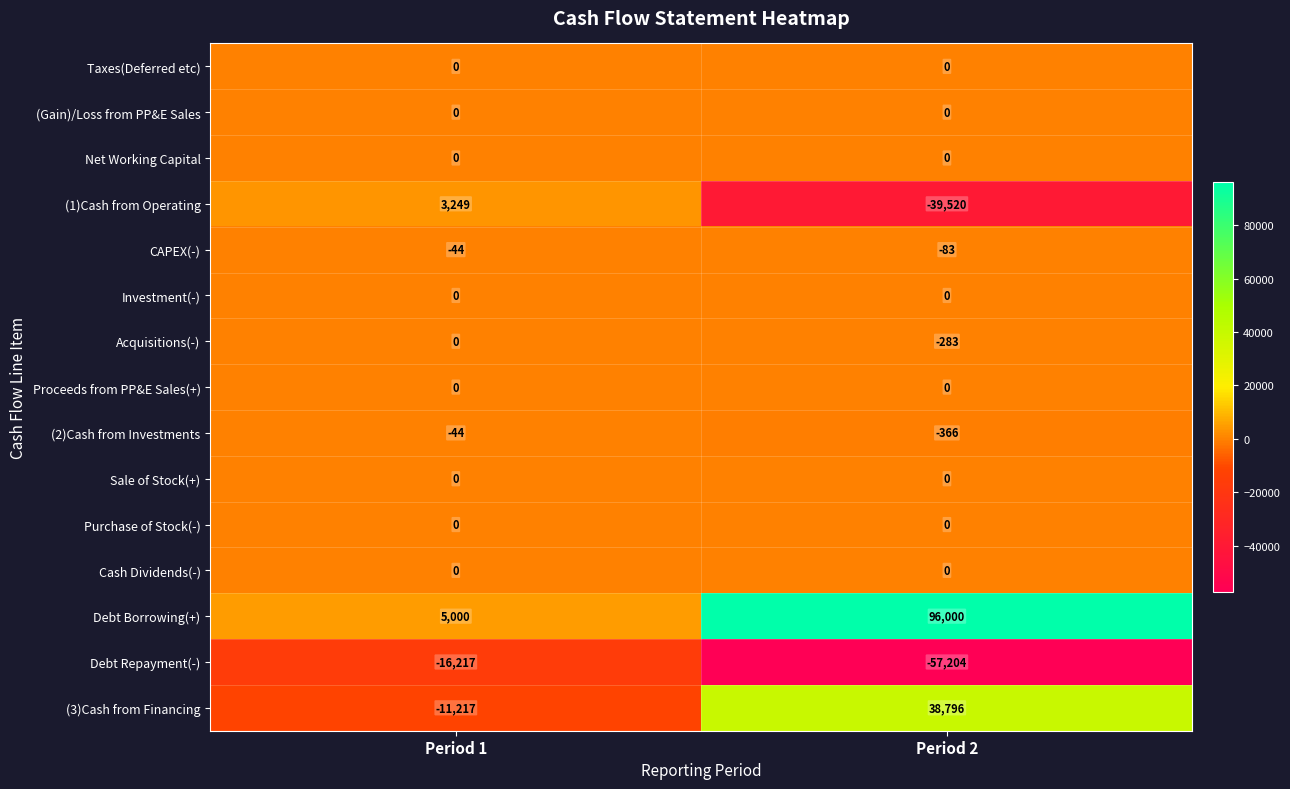

At which category is the sum across all series the highest?

Period 2